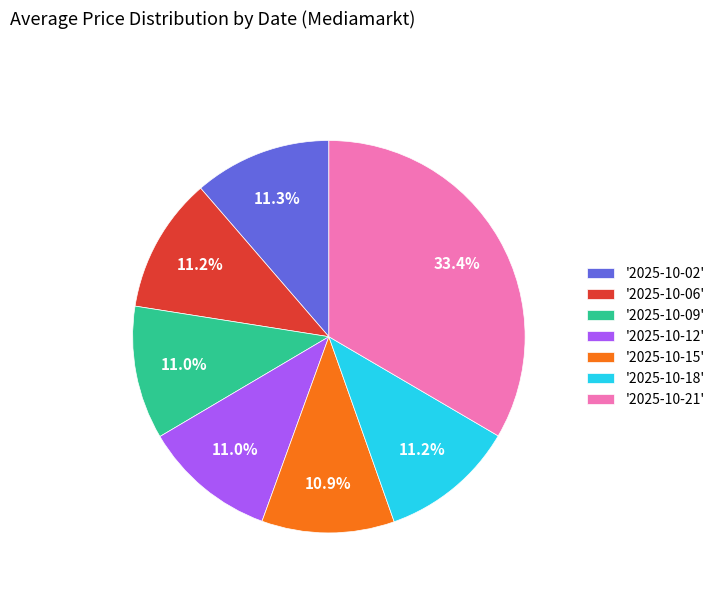

Is there a majority slice in this chart?

No